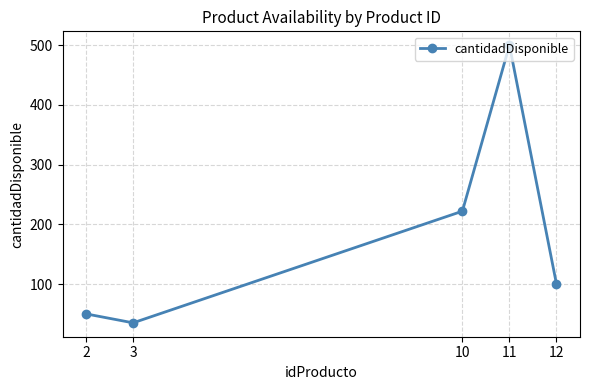

How many points are lower than both their immediate neighbors (excluding endpoints)?

1